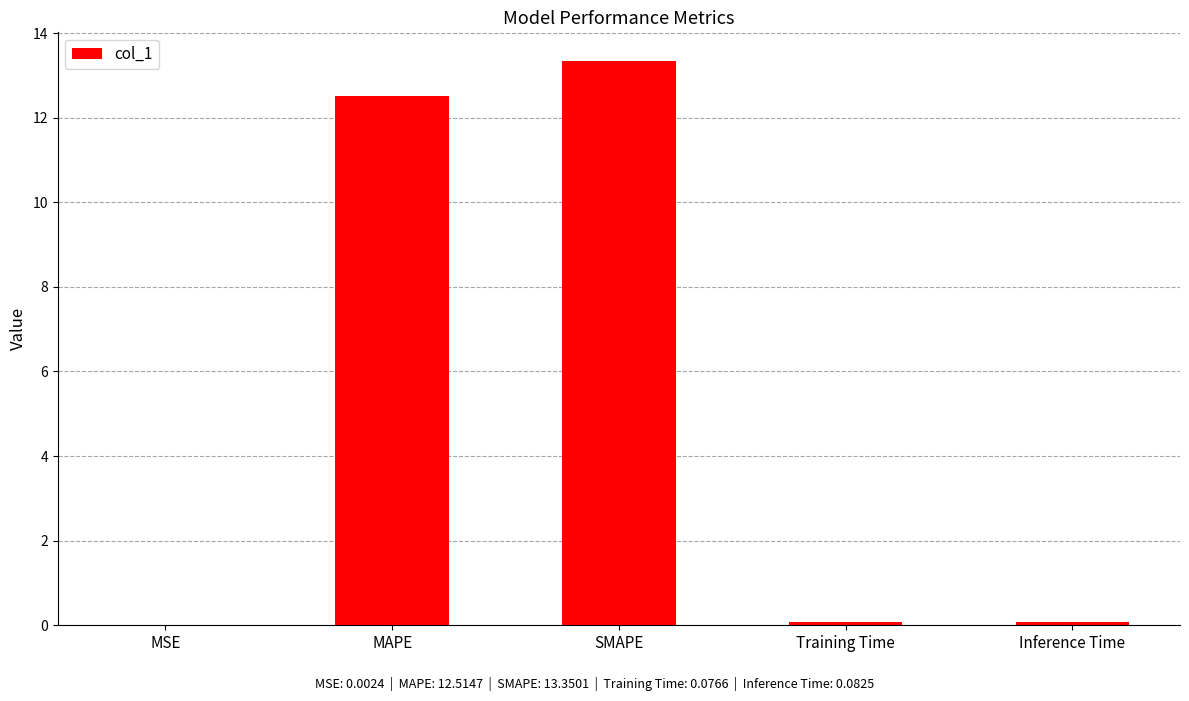

What is the average value?

5.2